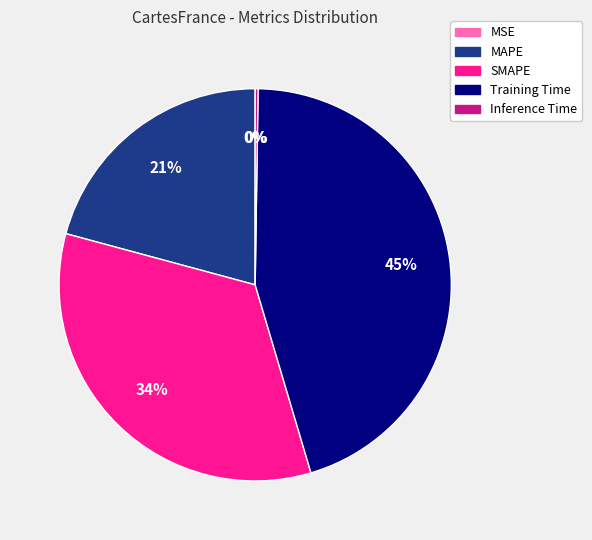

To the nearest percent, what is the difference between the largest and smallest slice percentages?

45%